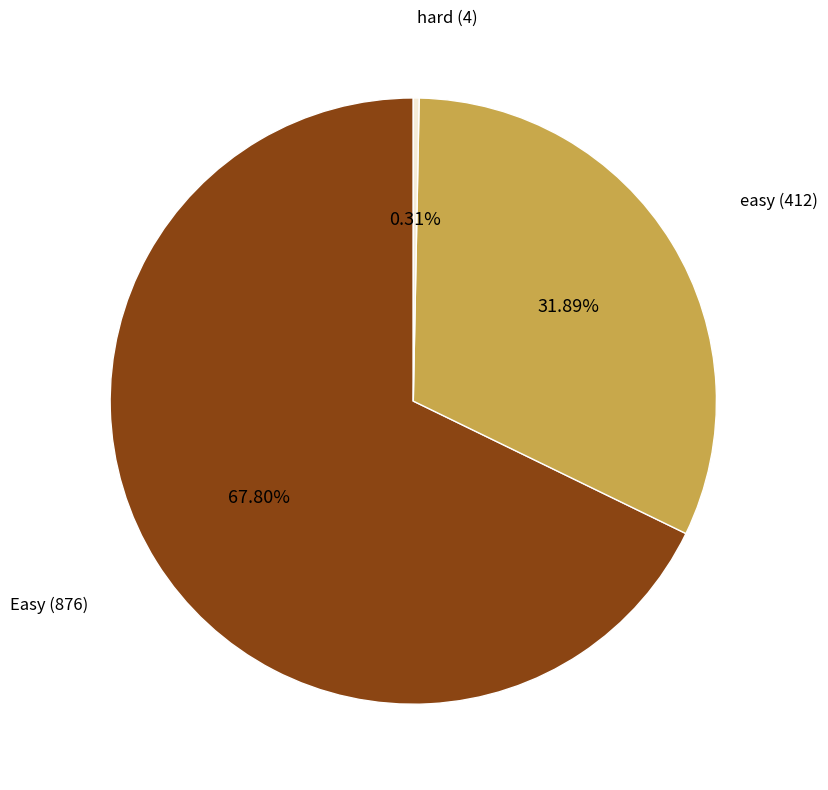

Is there any slice that represents more than half of the pie?

Yes